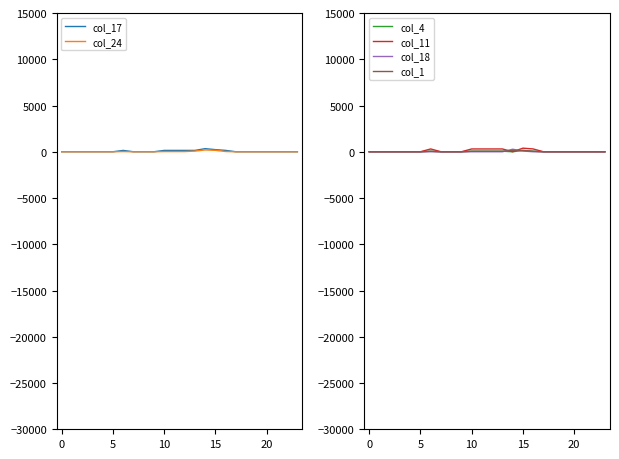

At which category does col_18 reach its first local peak?

14